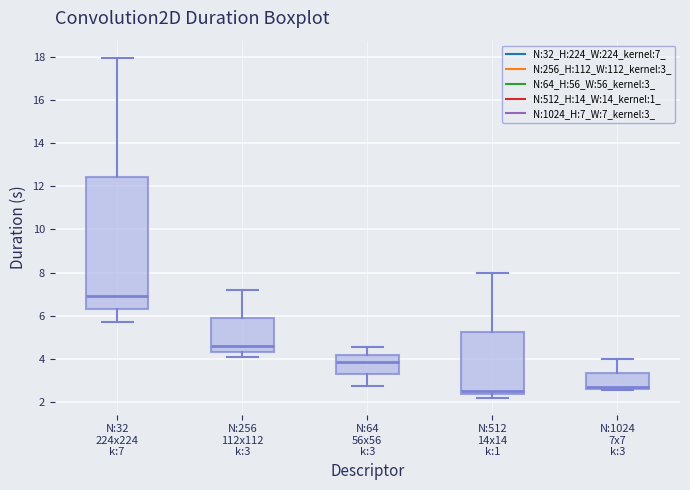

Which box is the tallest, from its lower edge to its upper edge?

N:32 224x224 k:7